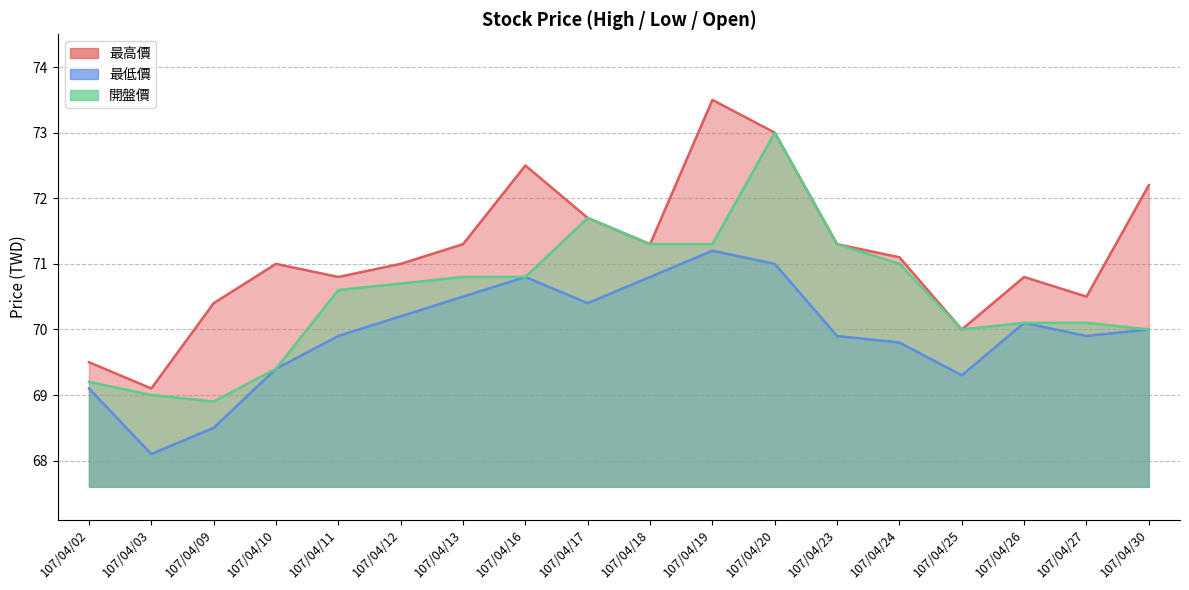

Is the value of 最低價 at 107/04/16 greater than the value of 最高價 at 107/04/24?

No